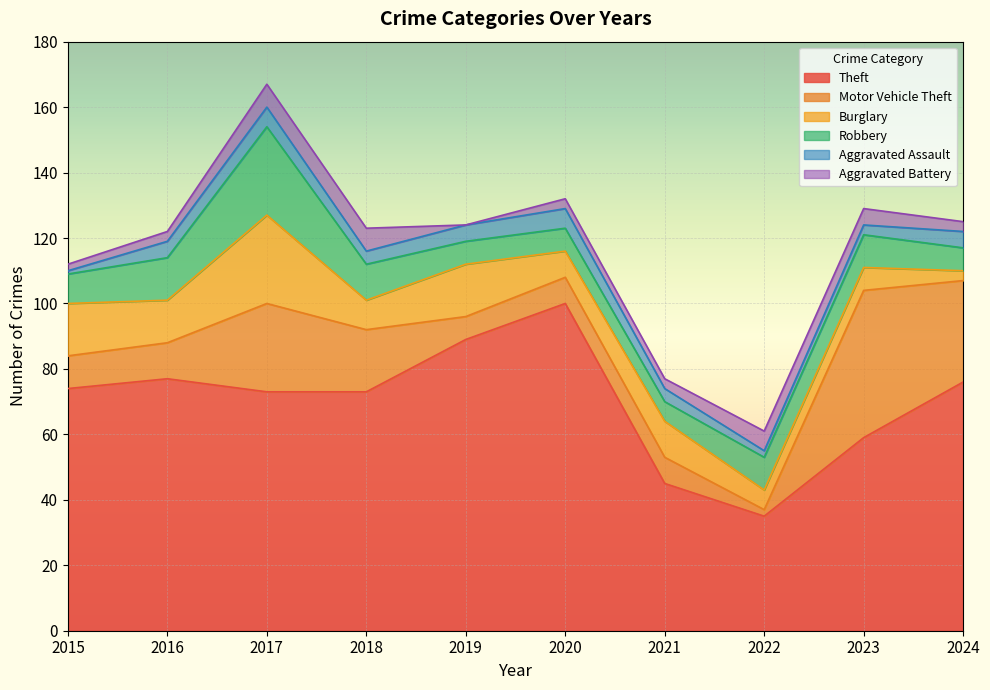

Which category has the lowest value in the Burglary series?

2024